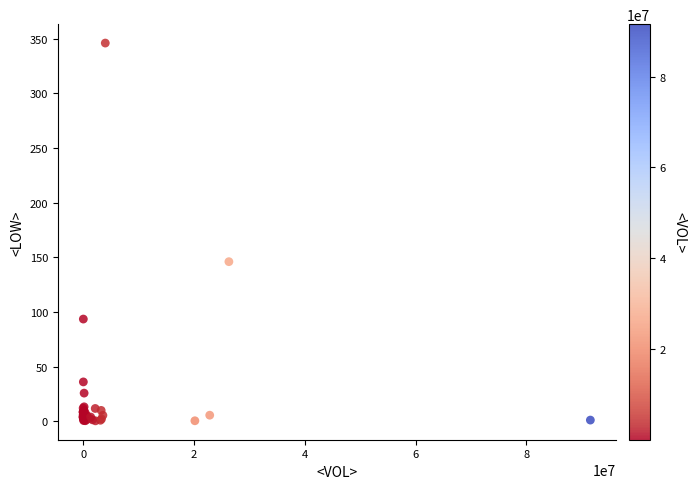

What Y value in the scatter plot is closest to 173?

146.0